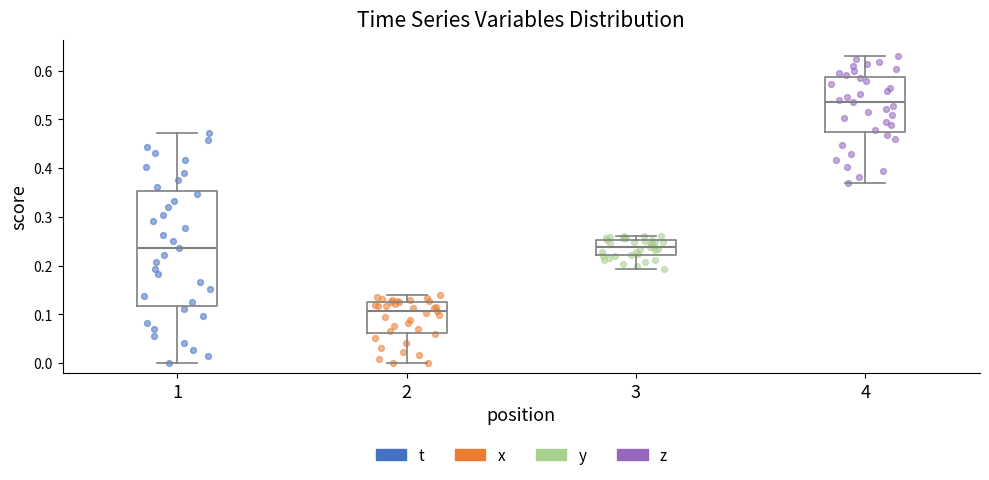

Where is the upper edge of the box at x = 1 on the y-axis? The values are not printed on the chart, so give them approximately, as read against the axis.

0.35